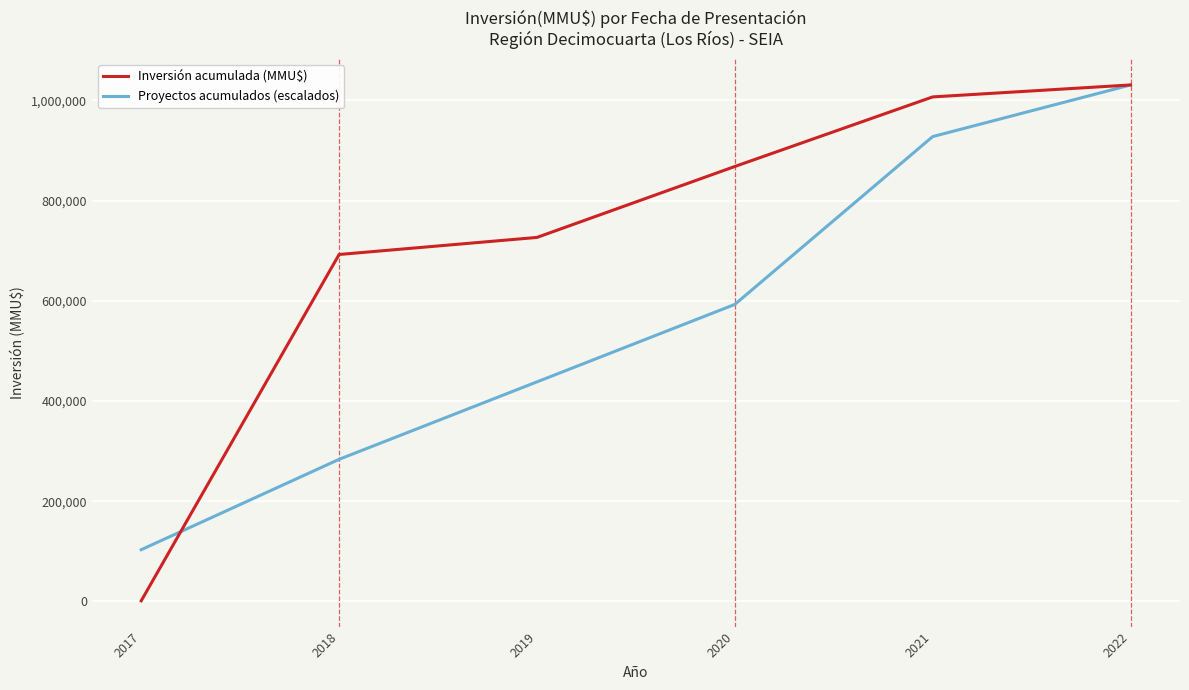

List the series in order of their overall mean, lowest first.

Proyectos acumulados (escalados), Inversión acumulada (MMU$)